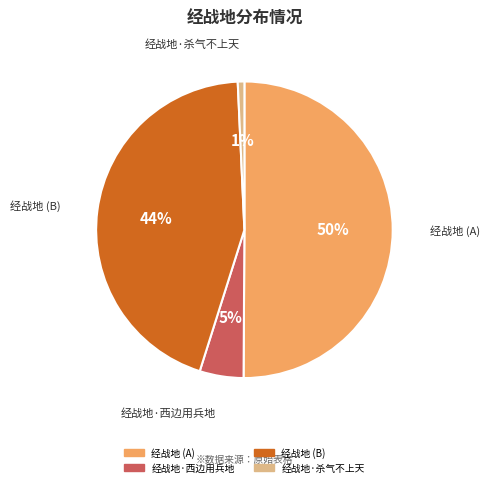

To the nearest percent, what portion does 经战地 (B) represent?

44%